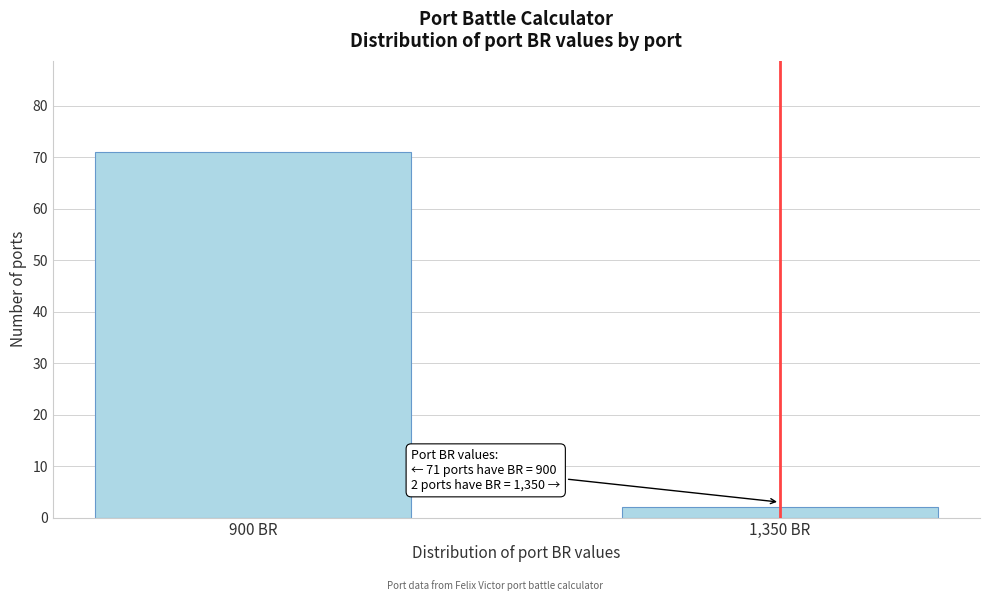

Reading left to right, what are all the values shown in this chart?

900 BR=71	1,350 BR=2